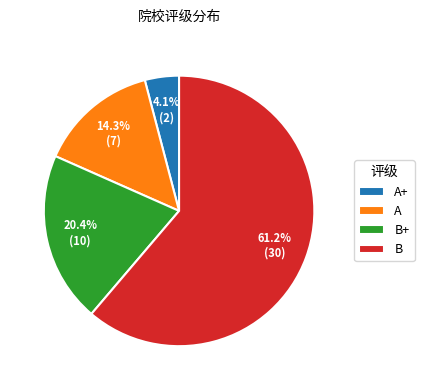

True or false: B accounts for 61% of the total.

True